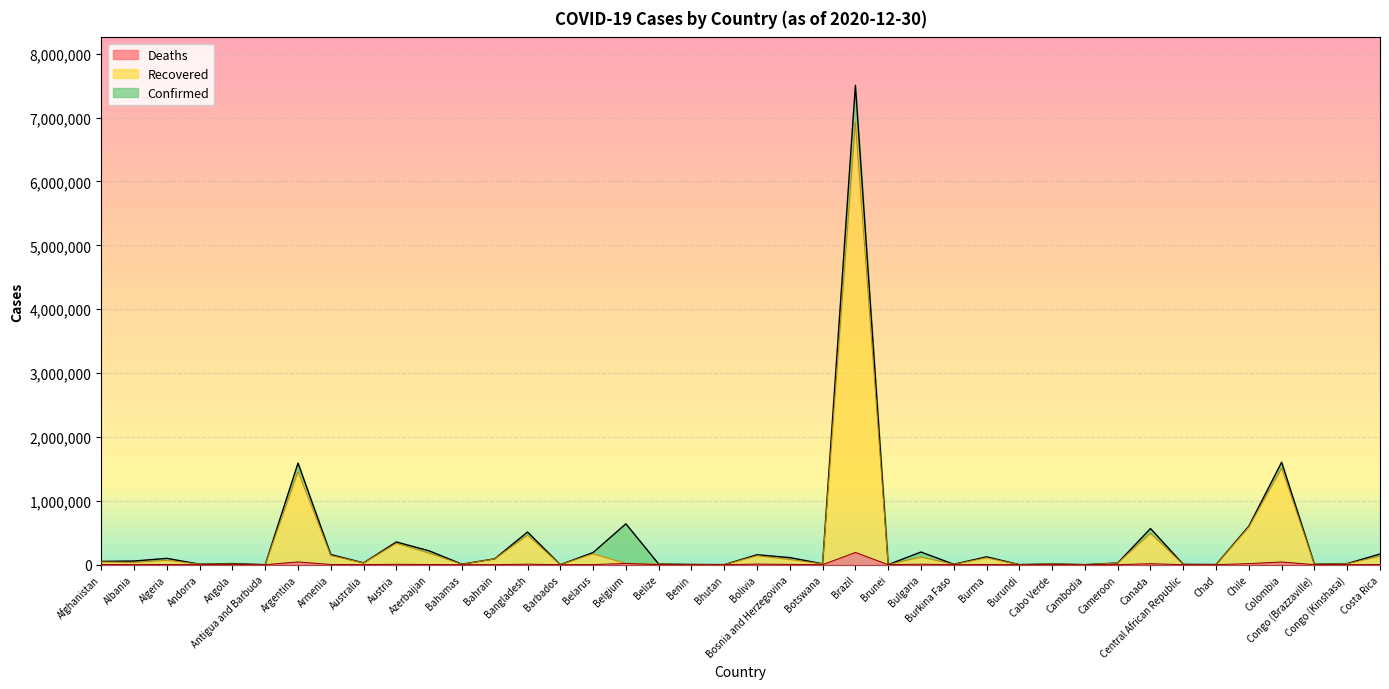

Which series has the largest range (max minus min)?

Confirmed